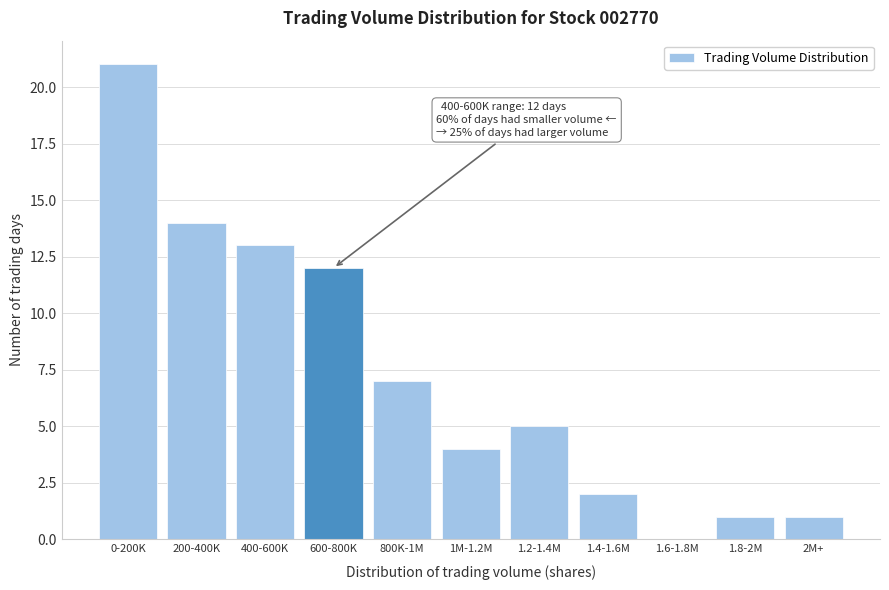

Reading right to left, list all the values displayed in this chart.

2M+=1	1.8-2M=1	1.6-1.8M=0	1.4-1.6M=2	1.2-1.4M=5	1M-1.2M=4	800K-1M=7	600-800K=12	400-600K=13	200-400K=14	0-200K=21